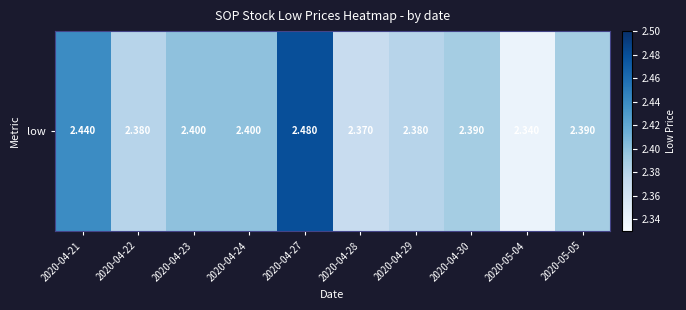

List the labels in order of value, smallest first.

2020-05-04, 2020-04-28, 2020-04-22, 2020-04-29, 2020-04-30, 2020-05-05, 2020-04-23, 2020-04-24, 2020-04-21, 2020-04-27